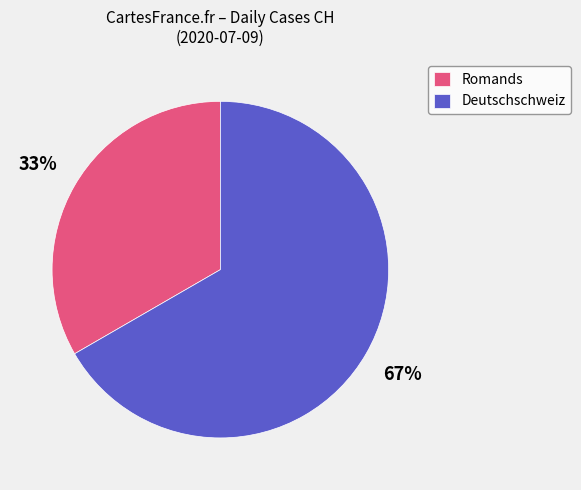

Is there any slice that represents more than half of the pie?

Yes